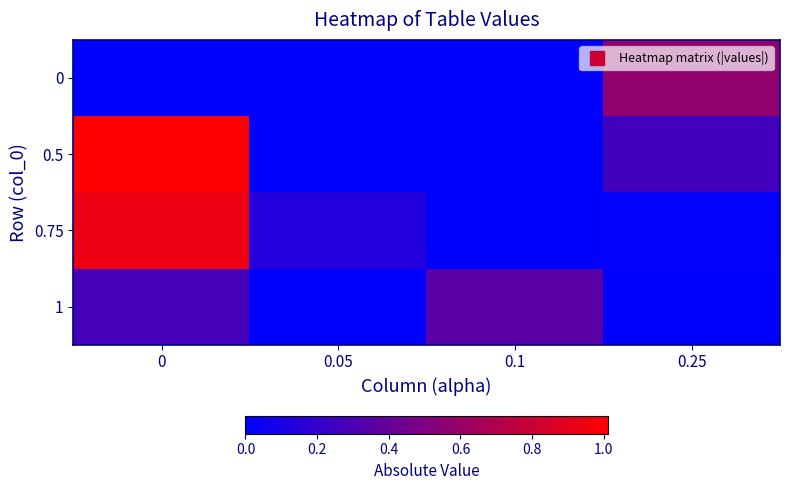

Between 0 and 0.25, which series saw the biggest shift?

0.75